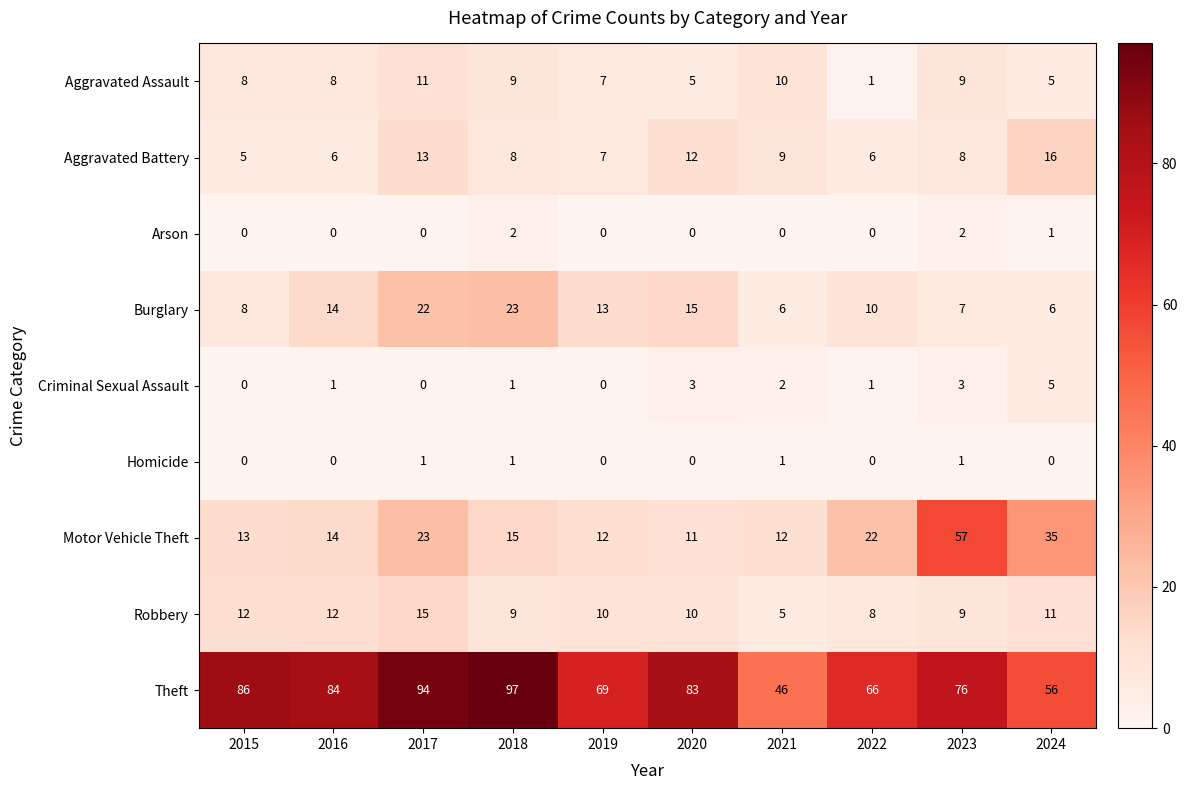

True or false: Robbery has a value of 10 at 2019.

True